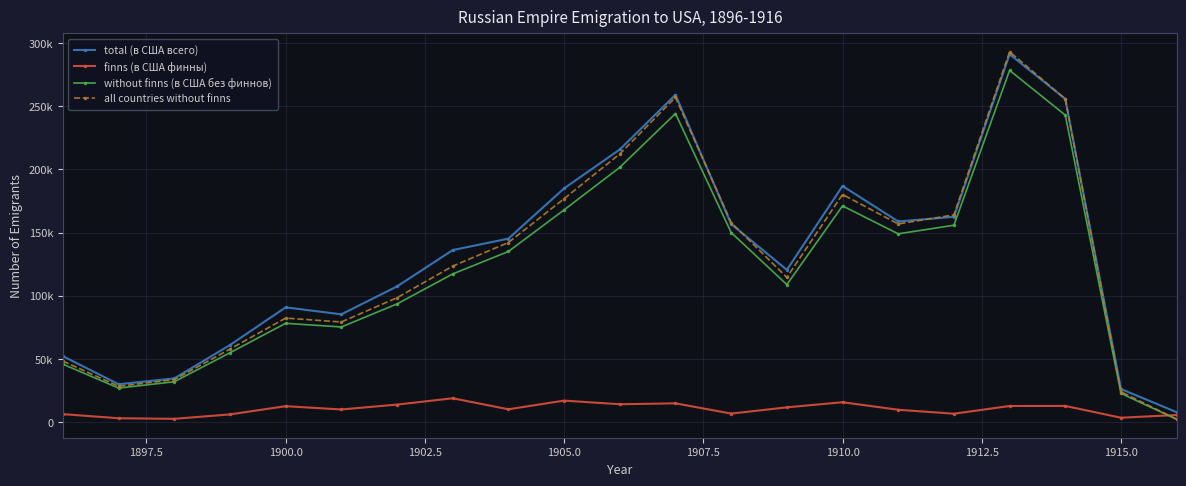

What are all the series names shown in the legend?

total (в США всего), finns (в США финны), without finns (в США без финнов), all countries without finns